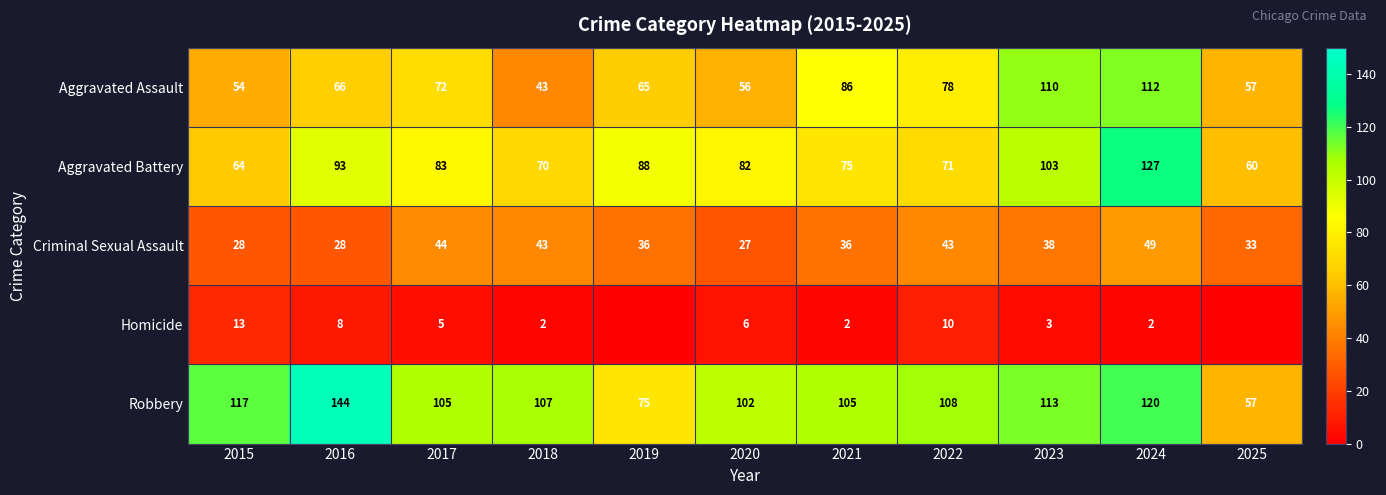

What is the total value across all series at 2025?

207